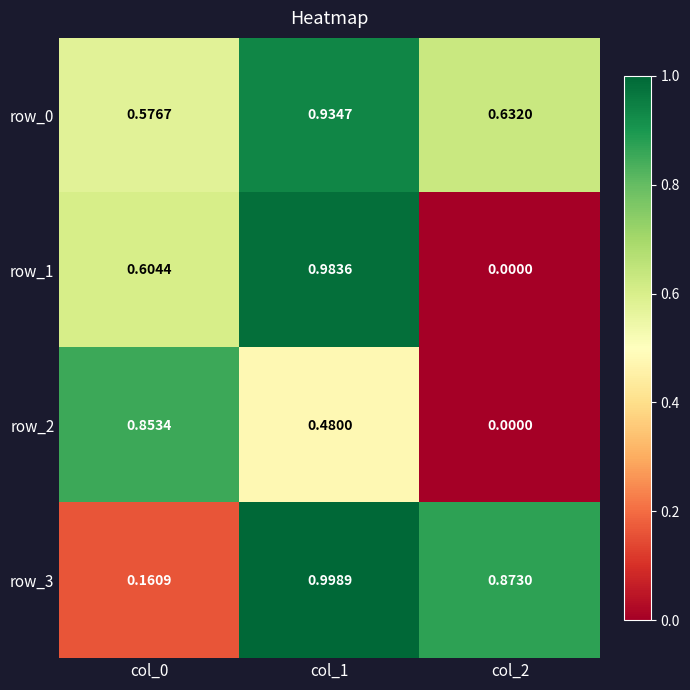

Count the number of categories in the chart.

3